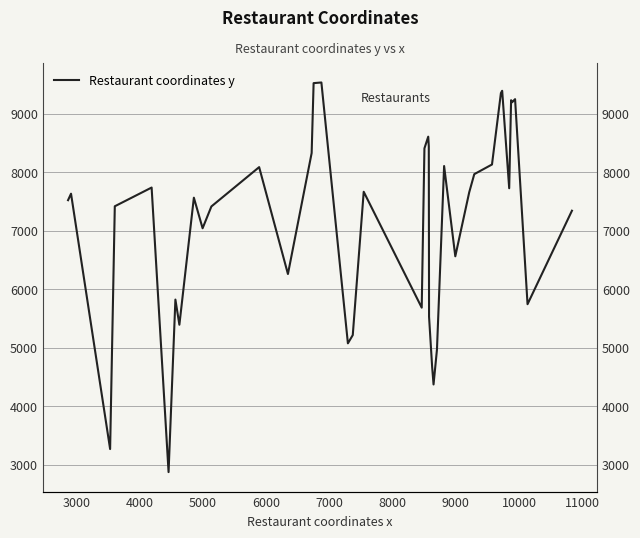

How many points are lower than both their immediate neighbors (excluding endpoints)?

12